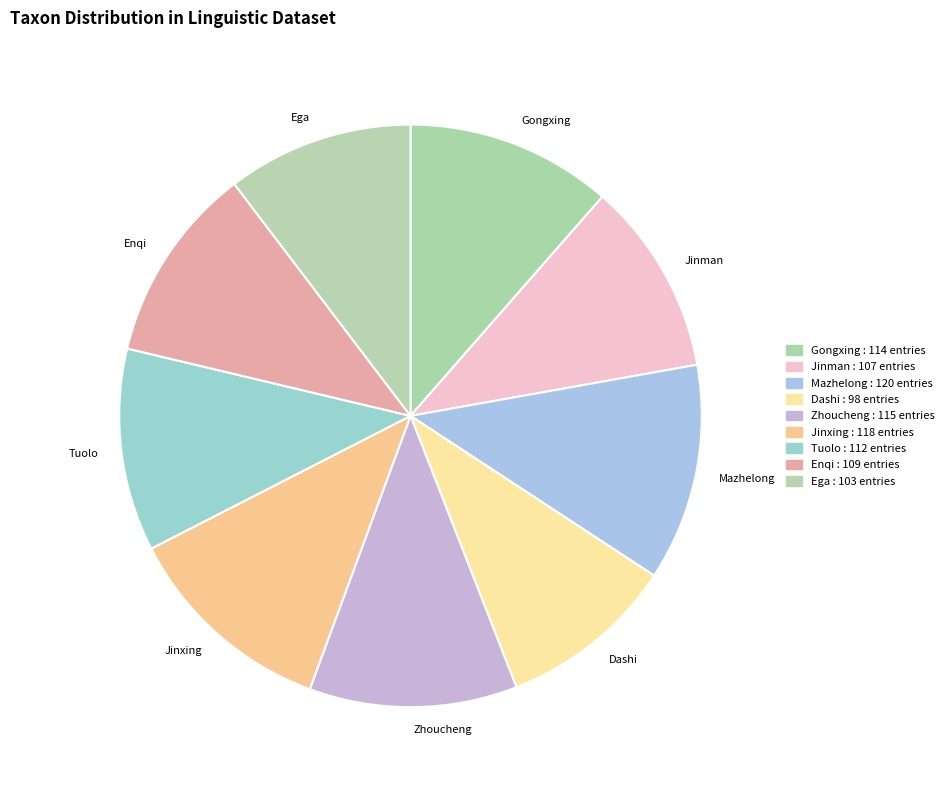

How many slices are in this pie chart?

9